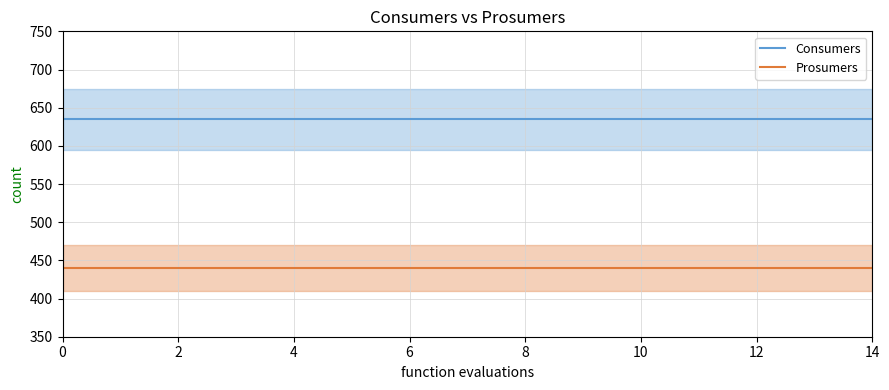

List the series in order of their peak value, highest first.

Consumers, Prosumers